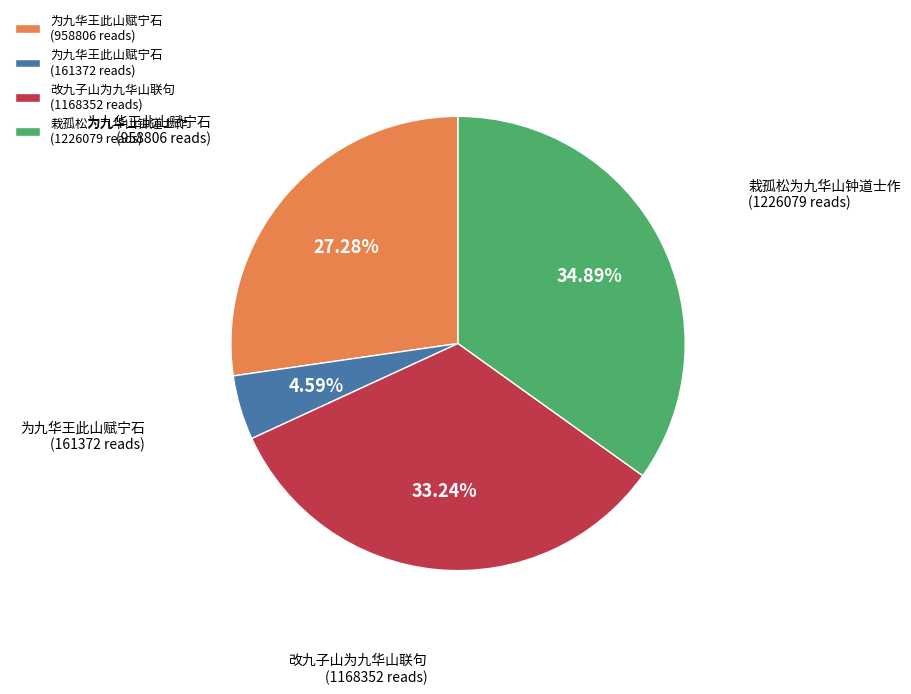

What is the ratio of the value at 为九华王此山赋宁石 (958806 reads) to the value at 改九子山为九华山联句 (1168352 reads)?

0.8